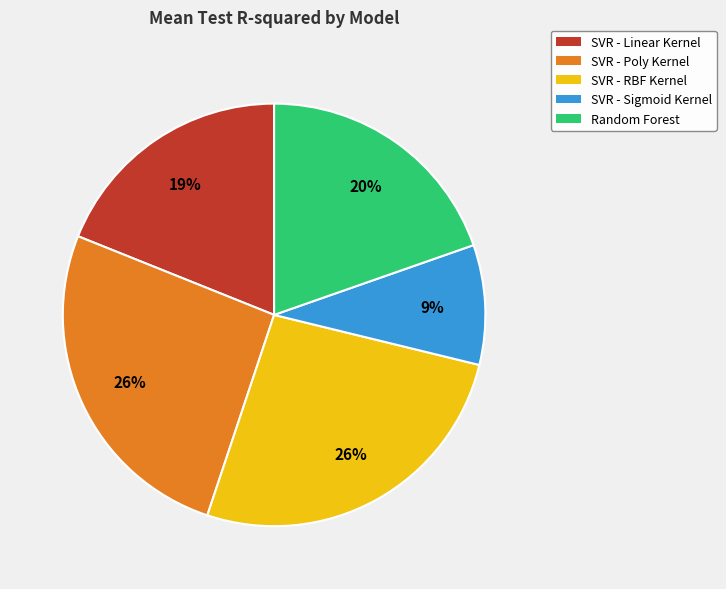

To the nearest percent, what percentage of the pie is SVR - Sigmoid Kernel?

9%